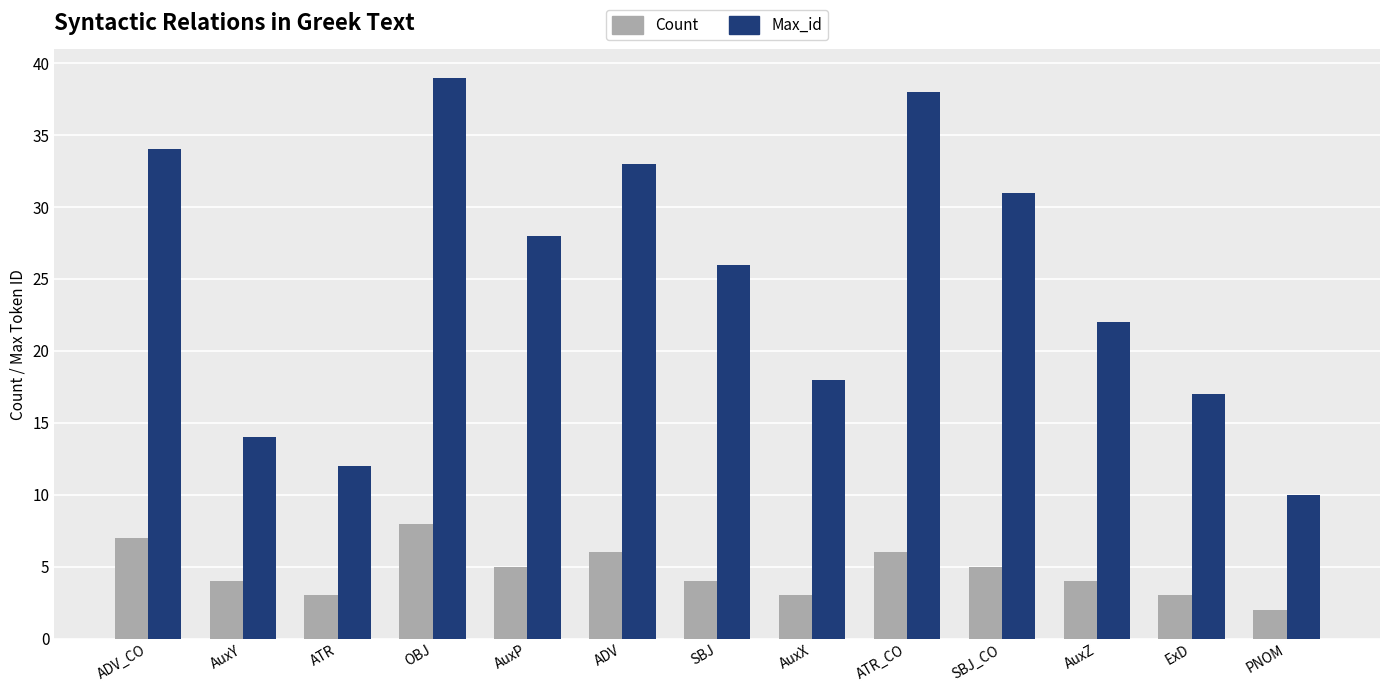

Which series changed the most between AuxY and ExD?

Max_id